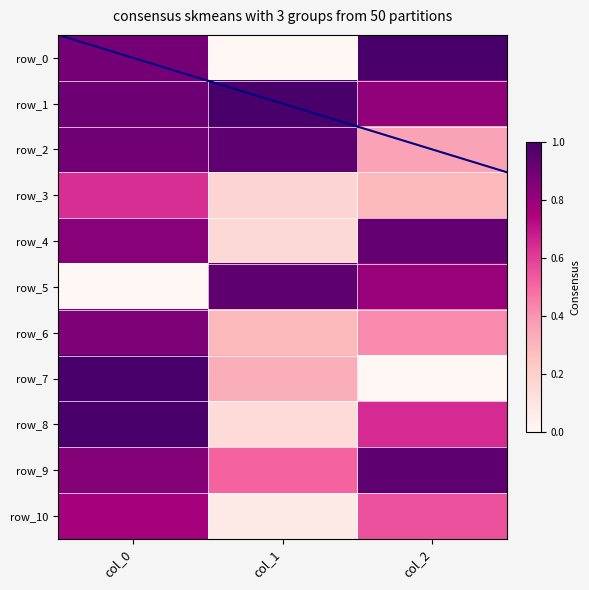

Is the value of row_5 at col_1 greater than the value of row_0 at col_0?

Yes